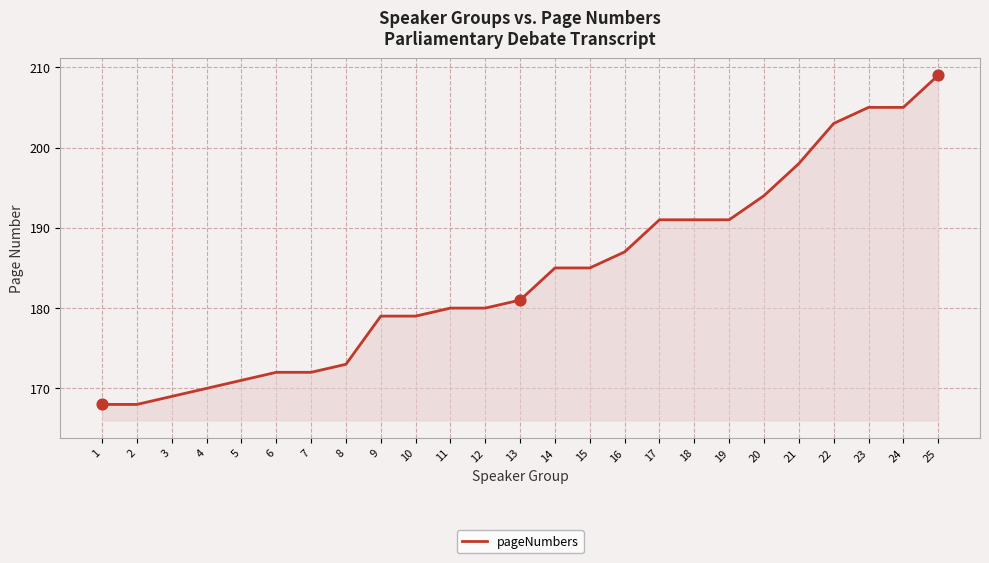

Between 7 and 21, which is larger?

21